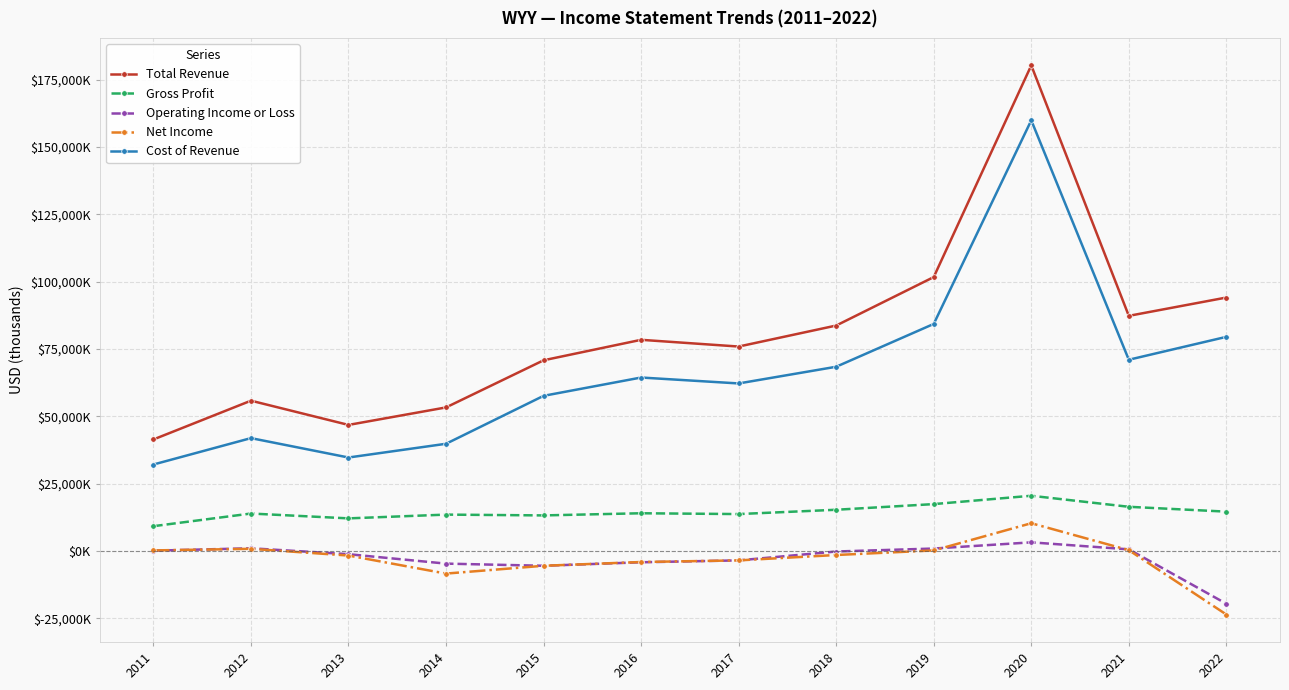

Which has a higher value, 2014 or 2012?

2012